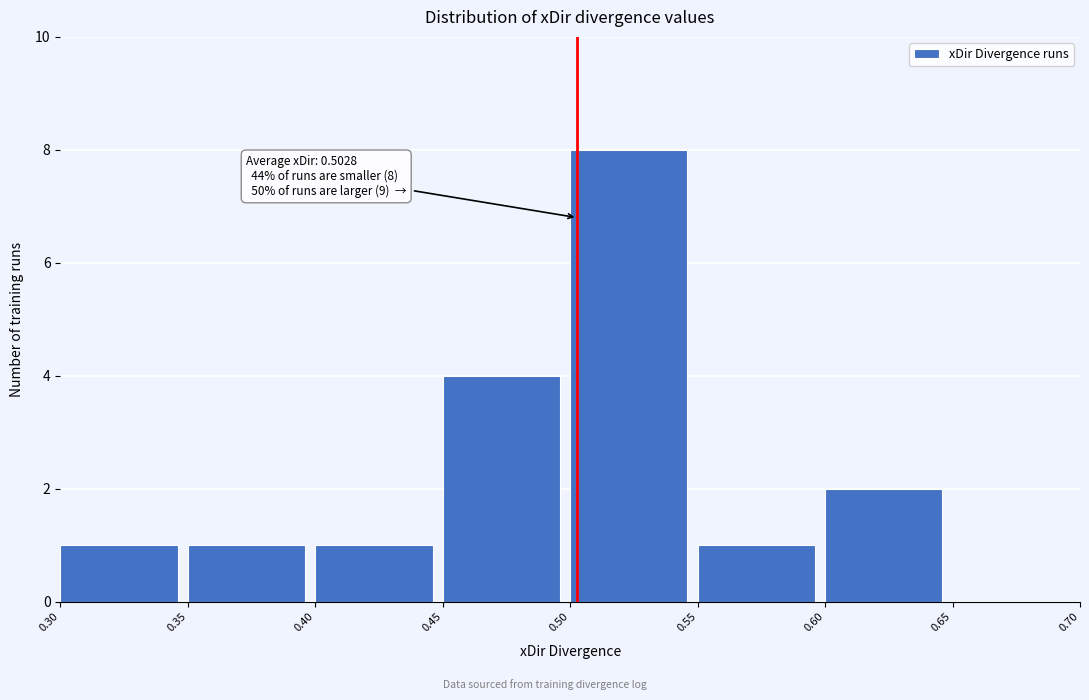

Over which range of the x-axis is the bar tallest?

0.50 to 0.55